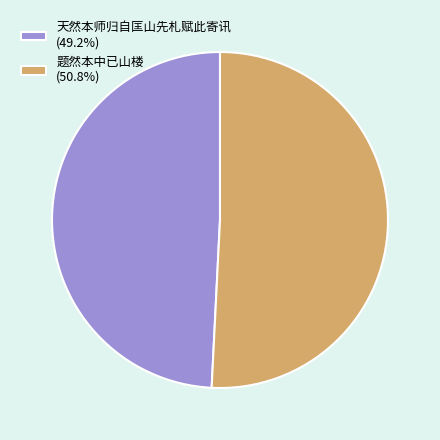

Approximately how many times larger is the value at 题然本中已山楼 (50.8%) compared to 天然本师归自匡山先札赋此寄讯 (49.2%)?

1.0